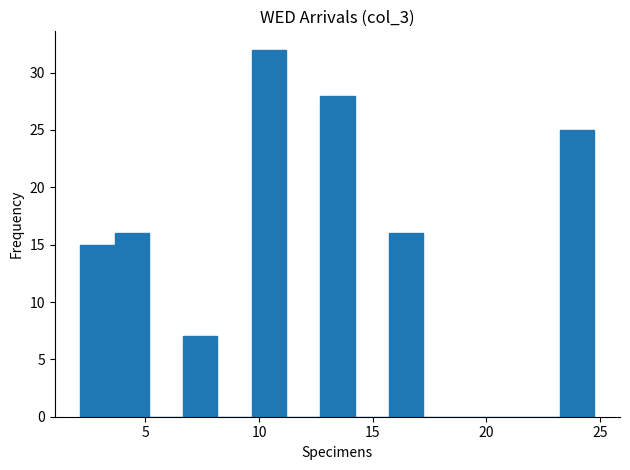

Around what value on the x-axis is the tallest bar? Give the approximate position of its centre, as read against the axis.

10.5